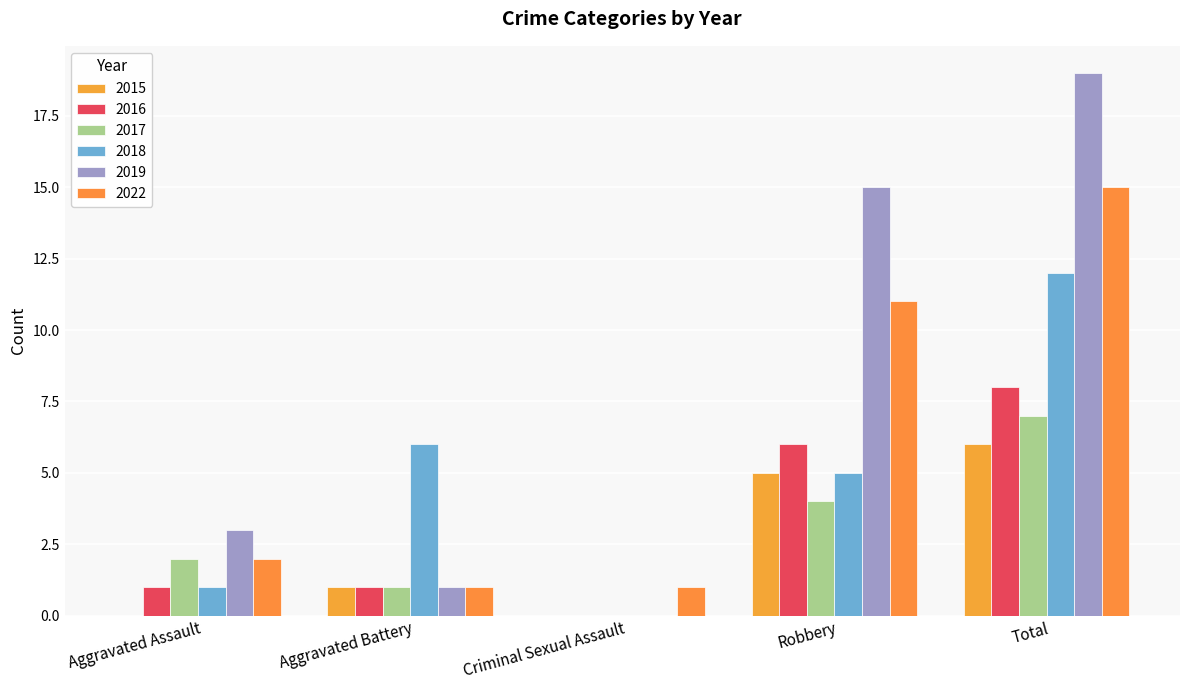

At which category is the sum across all series the highest?

Total